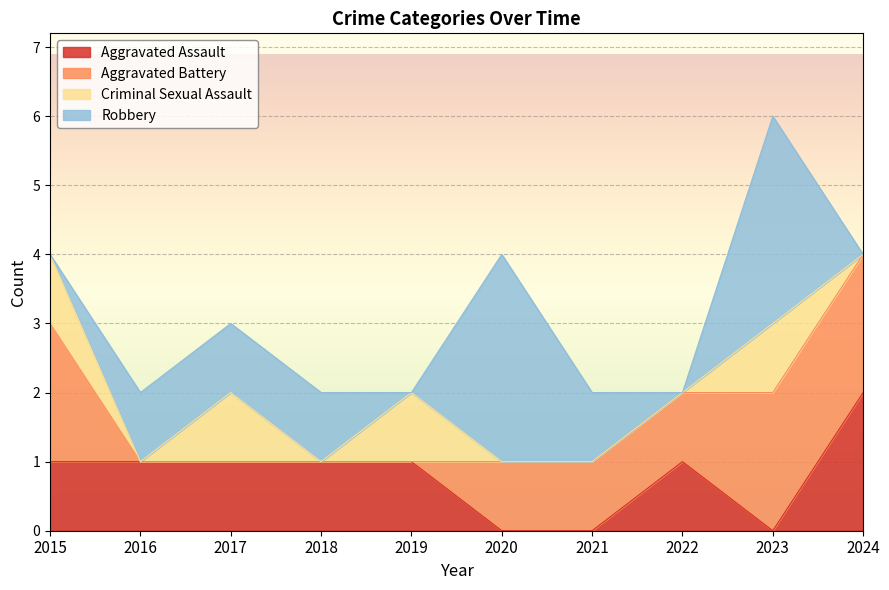

What is the difference between the maximum and second lowest values in the Criminal Sexual Assault series?

1